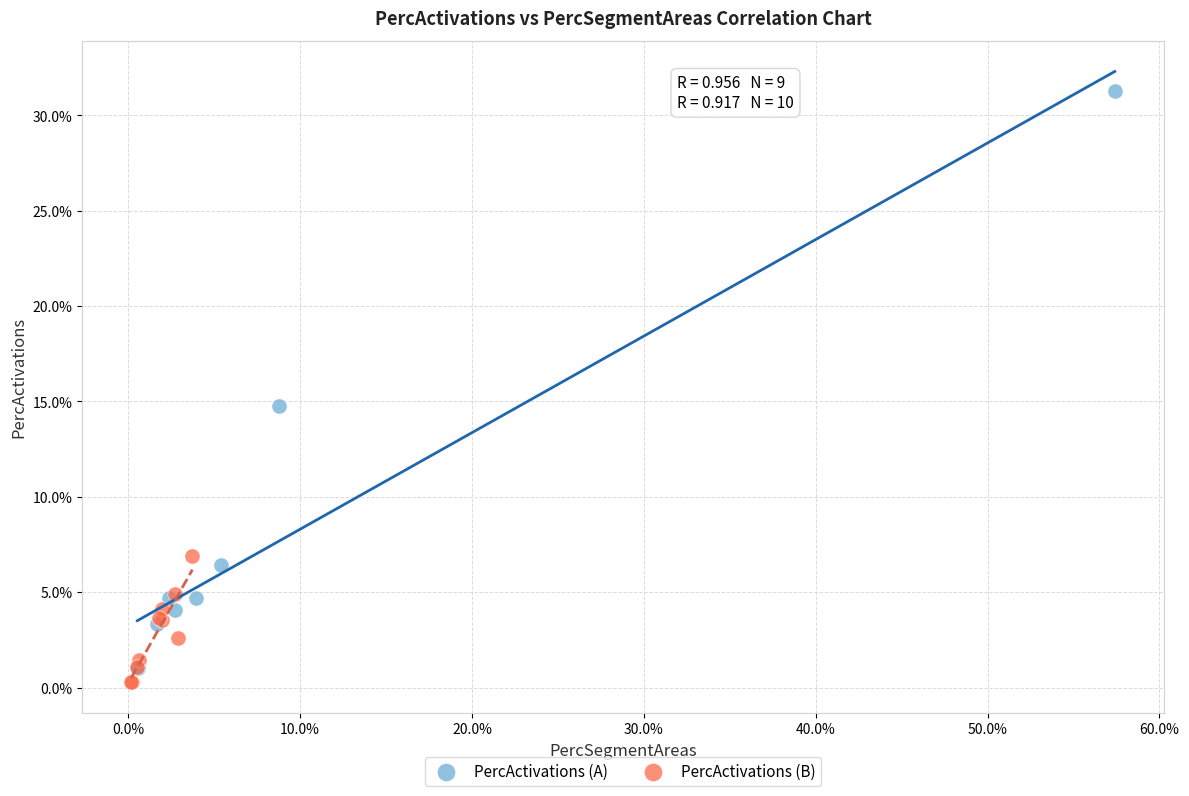

What are all the series names shown in the legend?

PercActivations (A), PercActivations (B)